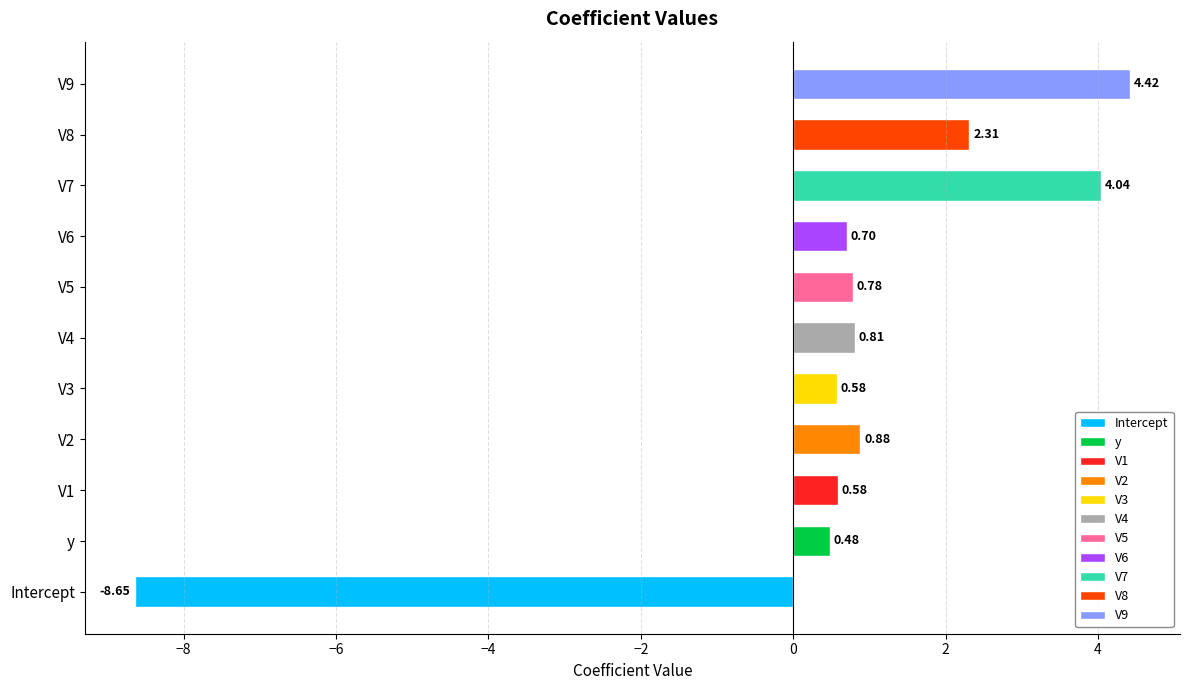

At which label is the value closest to -2?

y